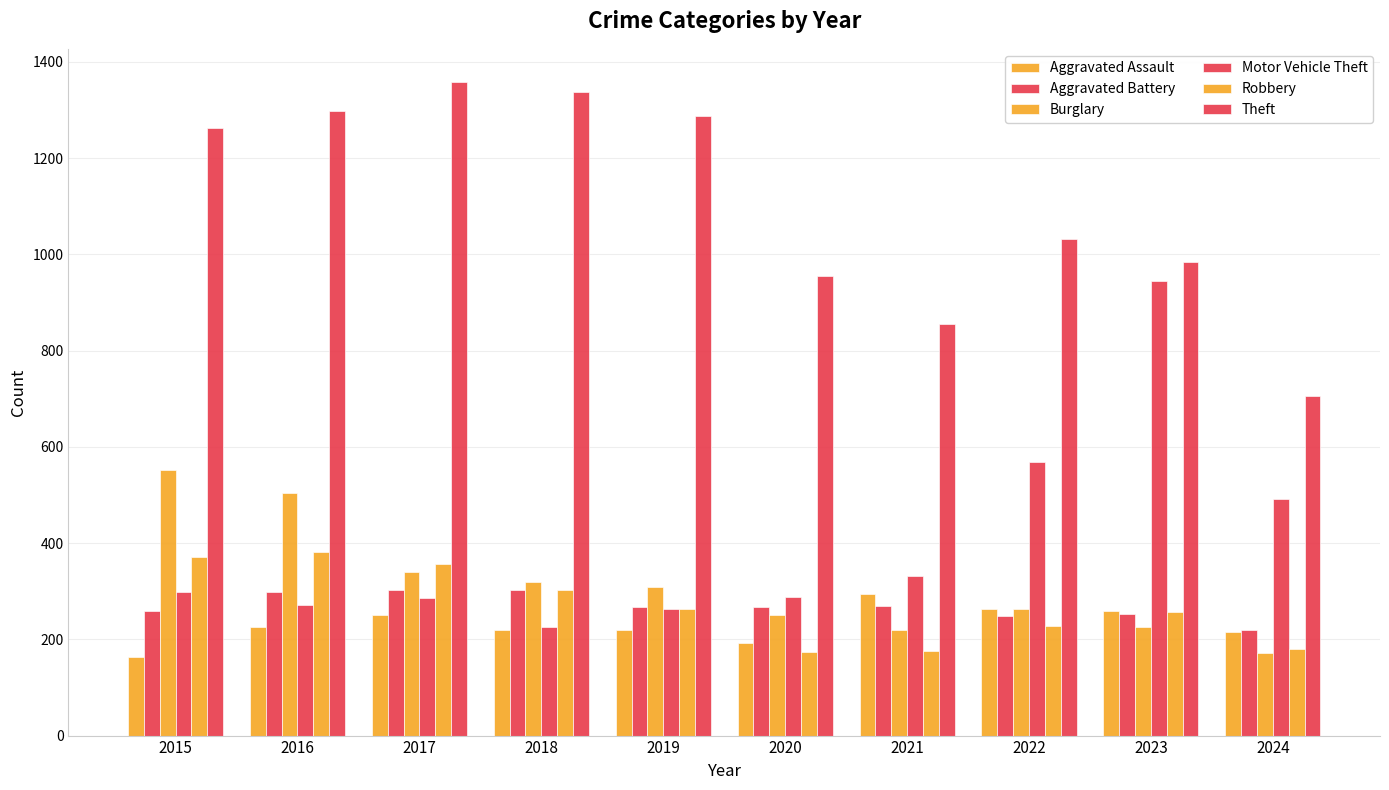

What is the total value across all series at 2015?

2909